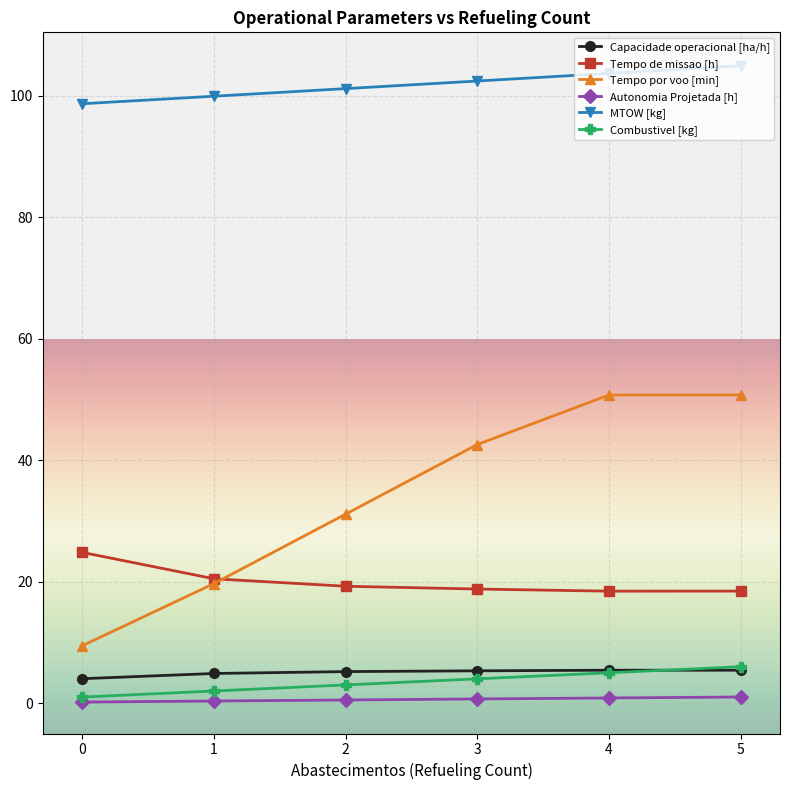

What is the highest value of the Tempo por voo [min] series?

50.8